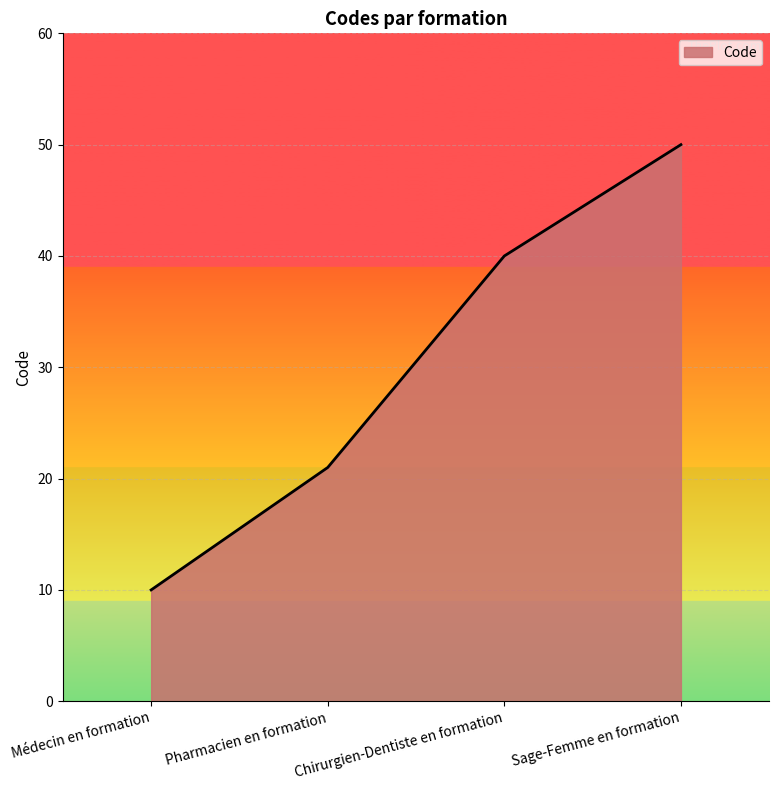

What is the sum of all values?

121